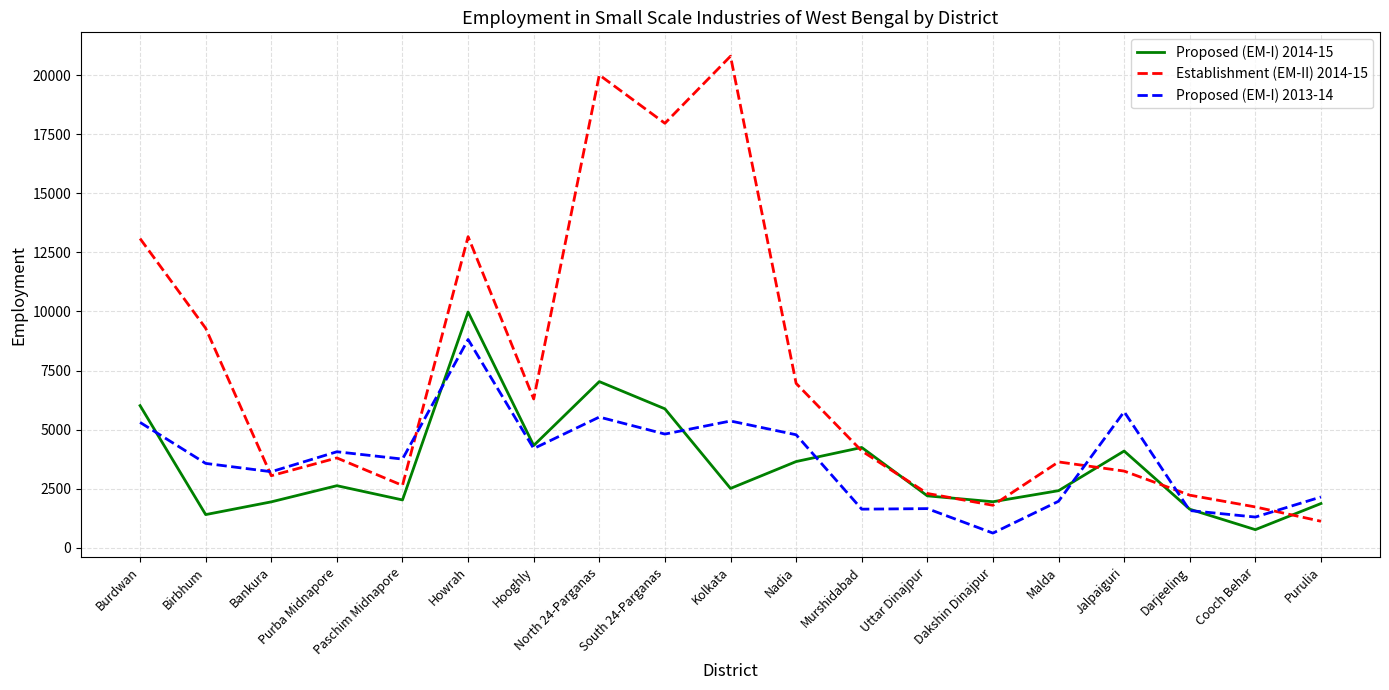

What is the minimum value shown in the chart?

622